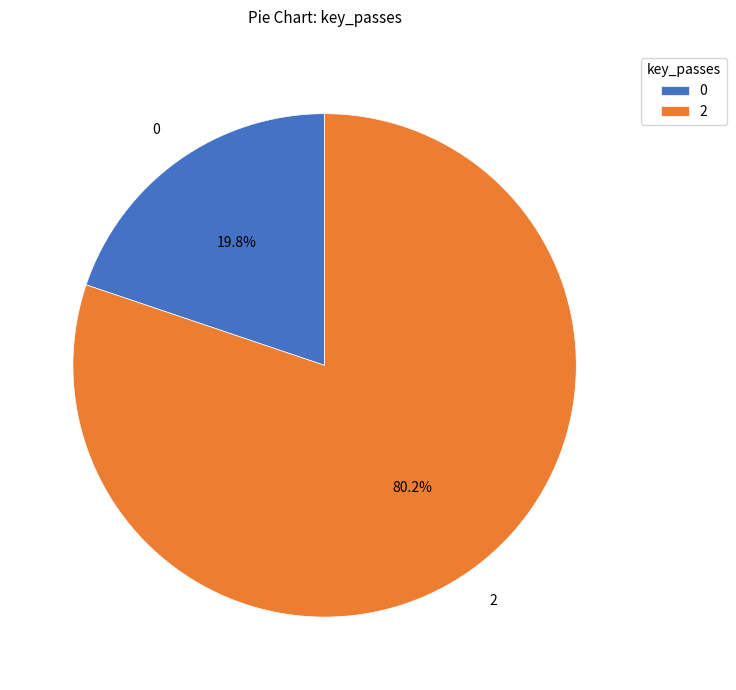

What percentage do 0 and 2 together represent?

100.0%